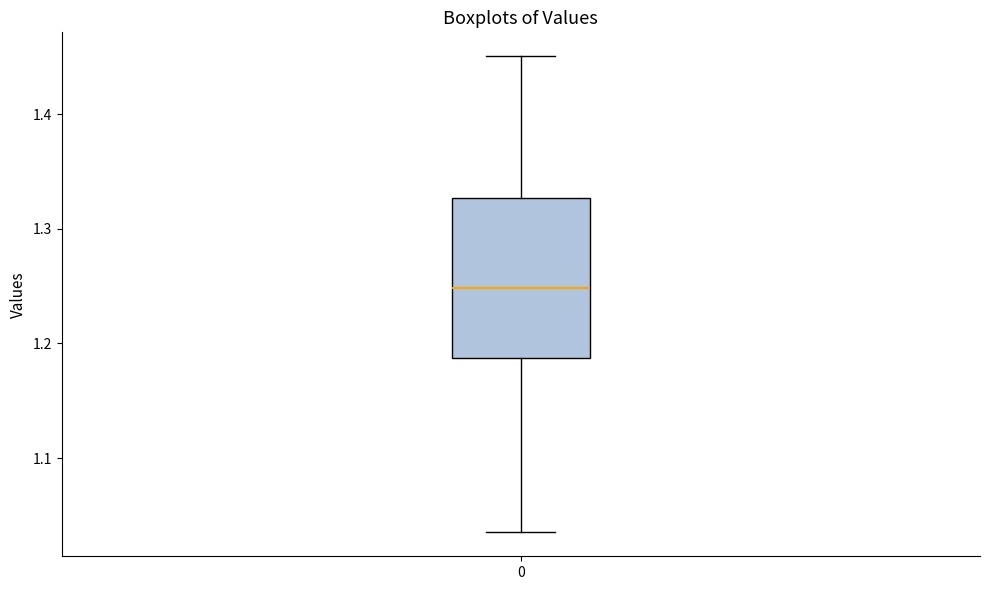

Read this box plot against the y-axis: the position of the median line, the range covered by the box, and the ends of both whiskers. The values are not printed on the chart, so give them approximately, as read against the axis.

median 1.25, box 1.19 to 1.33, whiskers 1.04 to 1.45